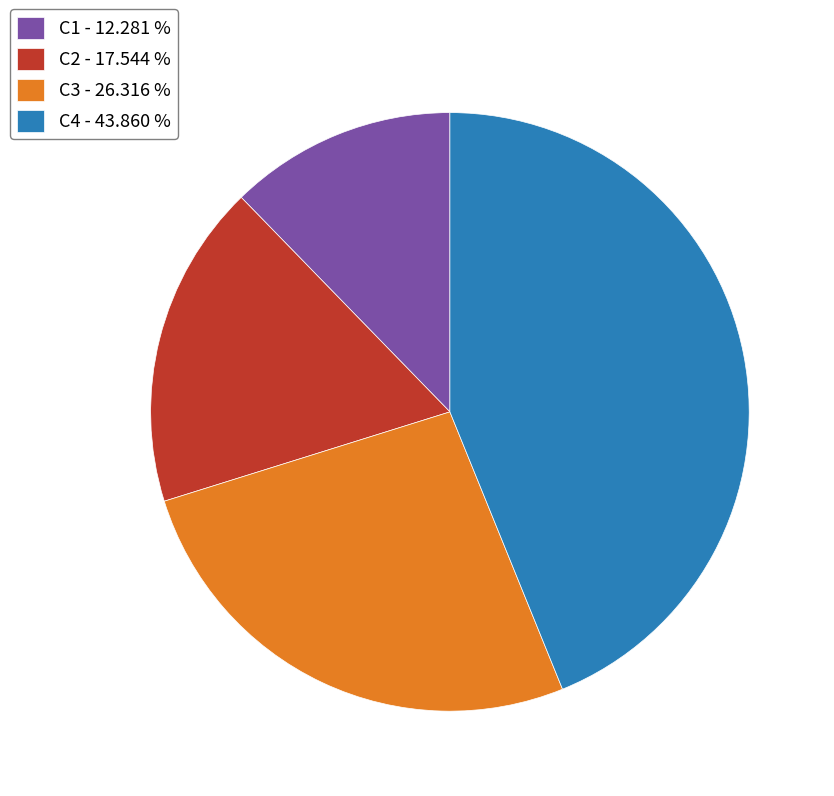

Do C1 - 12.281 % and C3 - 26.316 % together represent more than half of the pie?

No